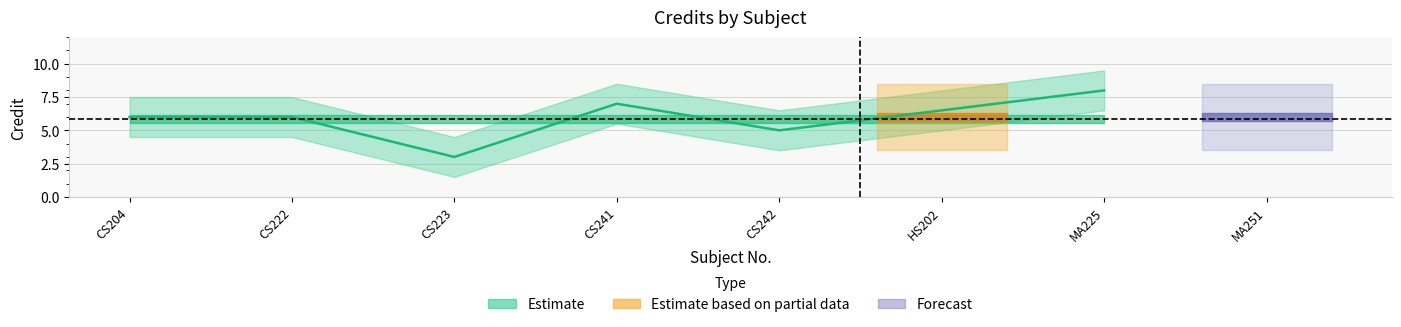

What is the difference between the maximum and minimum values?

5